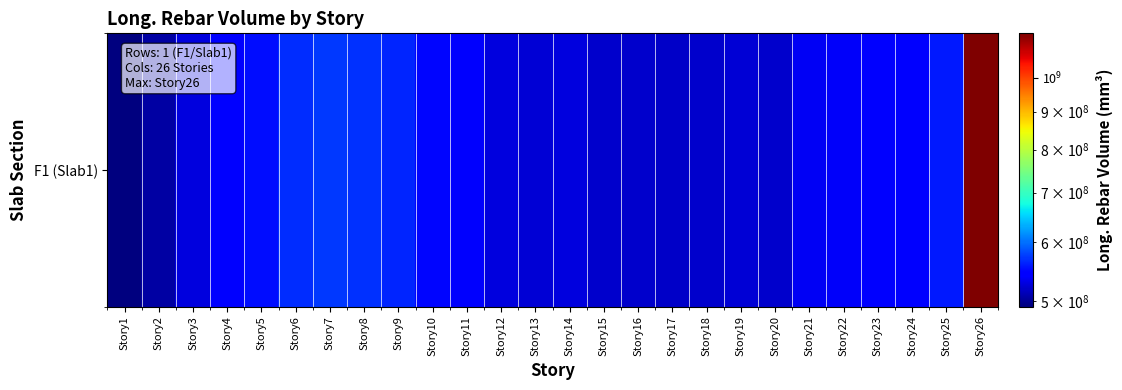

What is the maximum value shown in the chart?

1147824000.0